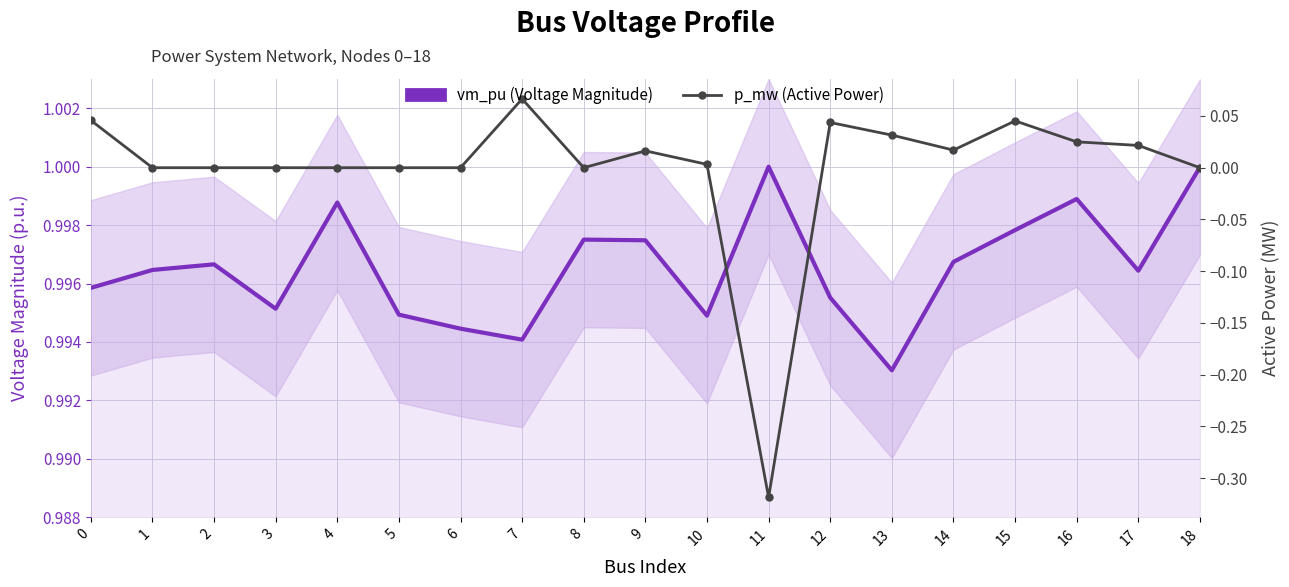

Reading right to left, what are all the values shown in this chart?

vm_pu (Voltage Magnitude): 1.0	1.0	1.0	1.0	1.0	1.0	1.0	1.0	1.0	1.0	1.0	1.0	1.0	1.0	1.0	1.0	1.0	1.0	1.0
p_mw (Active Power): 0.0	0.0	0.0	0.0	0.0	0.0	0.0	-0.3	0.0	0.0	0.0	0.1	0.0	0.0	0.0	0.0	0.0	0.0	0.0